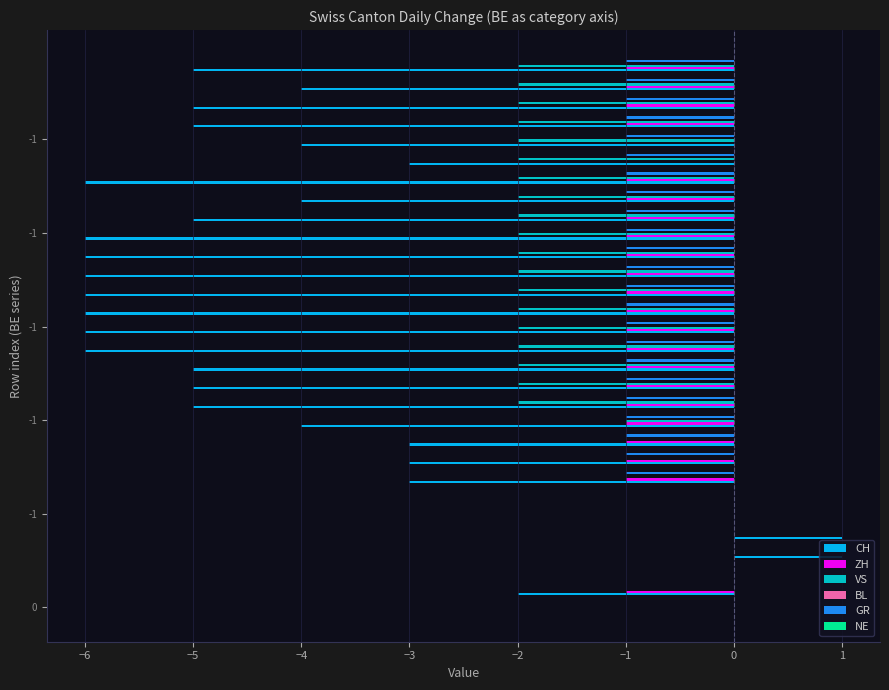

How many values in the GR series exceed -1?

7